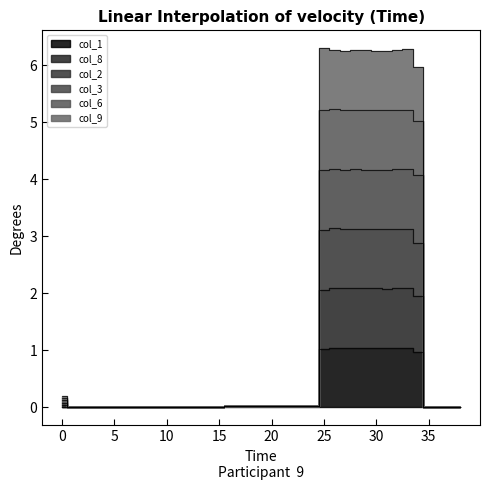

Where is the first local maximum for col_1?

26